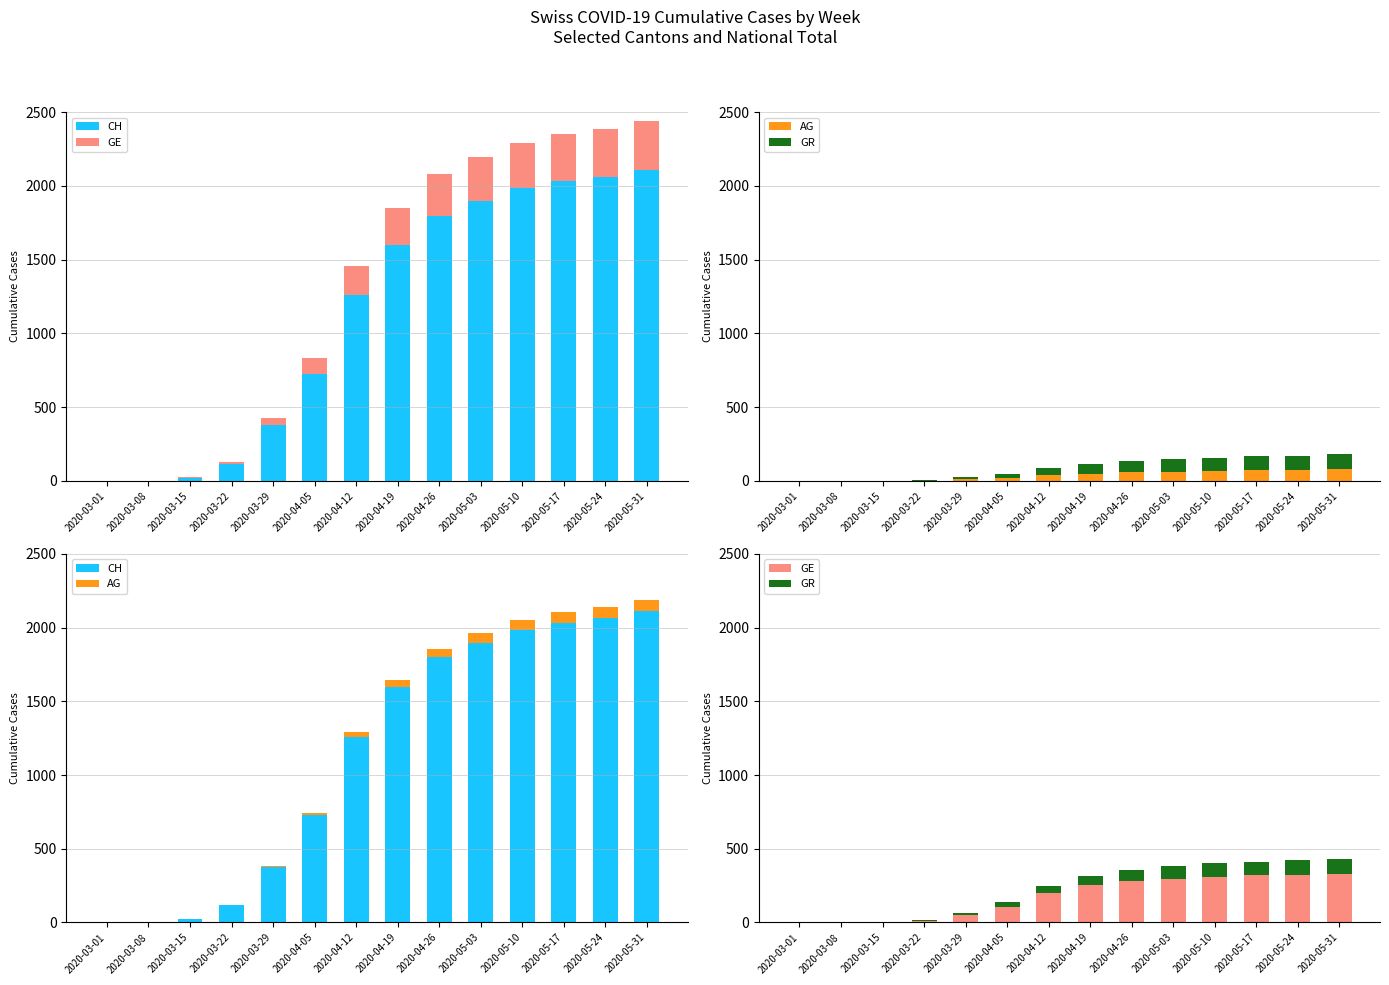

What is the difference between the second highest and second lowest values in the AG series?

74